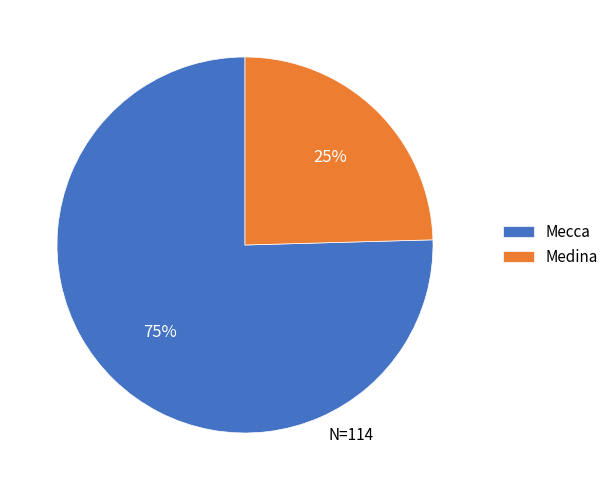

To the nearest percent, what is the average slice percentage?

50%